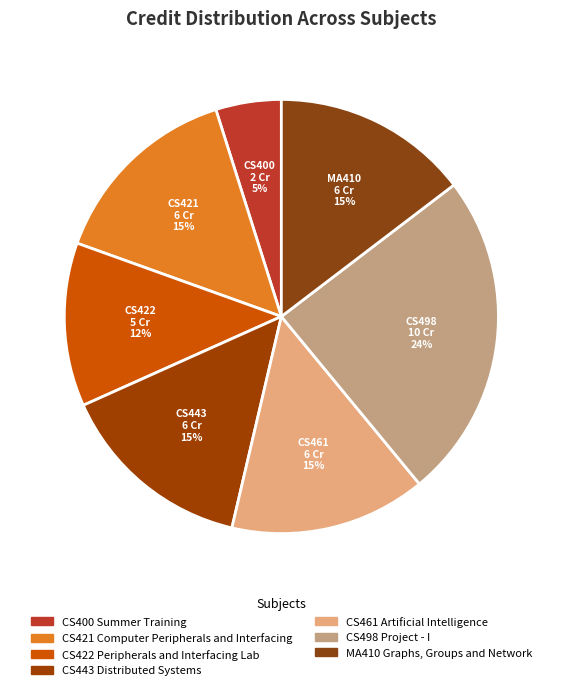

What is the ratio of the value at MA410 Graphs, Groups and Network to the value at CS443 Distributed Systems?

1.0